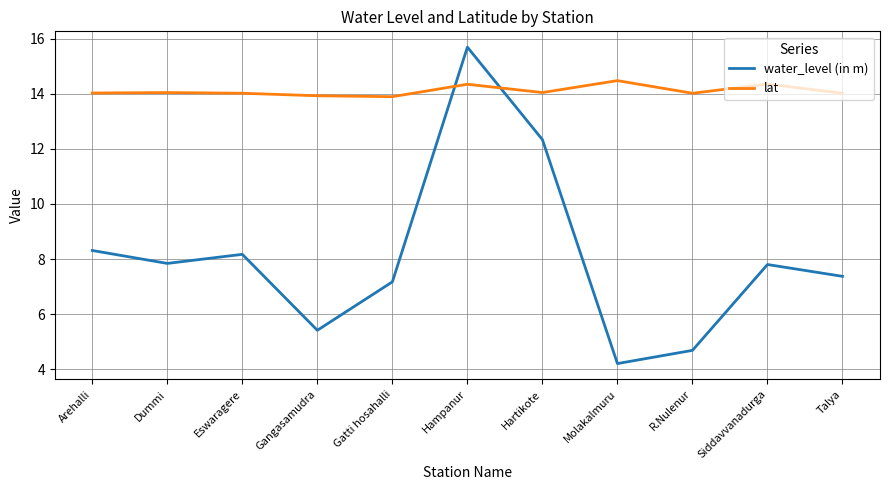

What is the difference between the highest and lowest values at Gatti hosahalli?

6.7